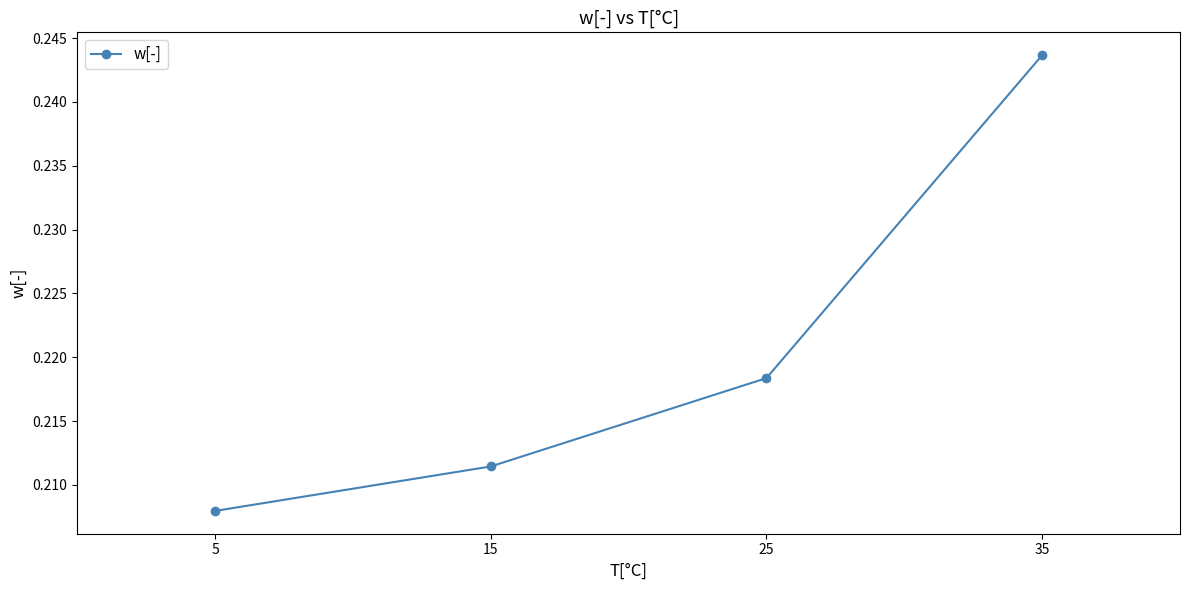

Where is the data nearest to the value 0?

5